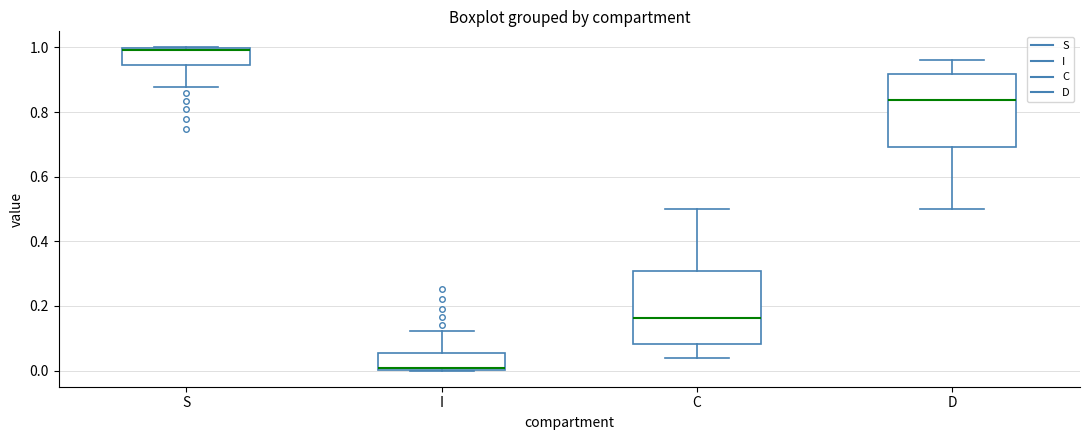

Where does the lower whisker of the box for S end on the y-axis? The values are not printed on the chart, so give them approximately, as read against the axis.

0.88